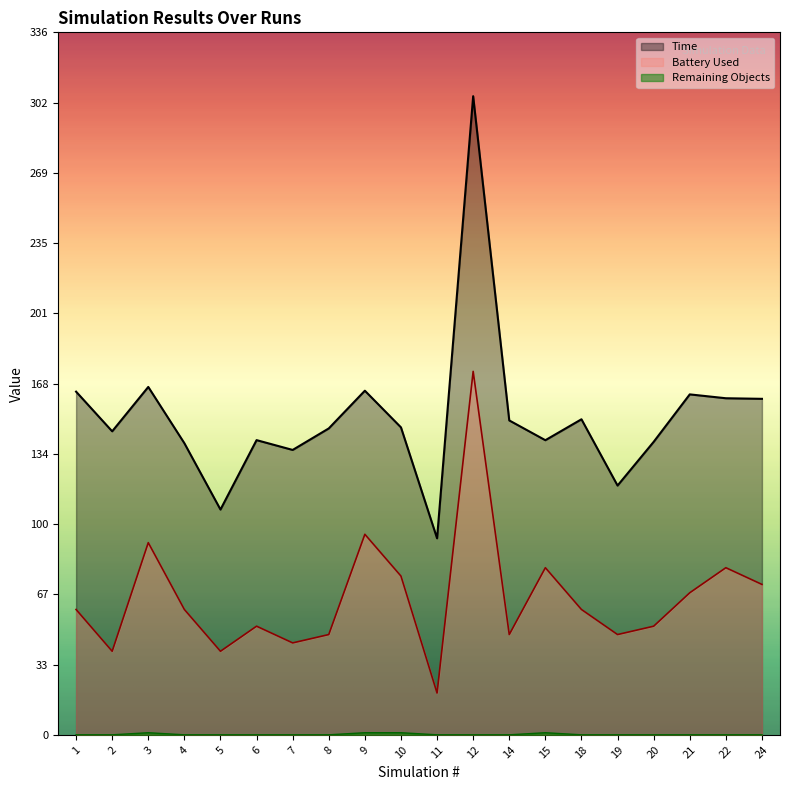

At 3, list the series in order from smallest to largest.

Remaining Objects, Battery Used, Time